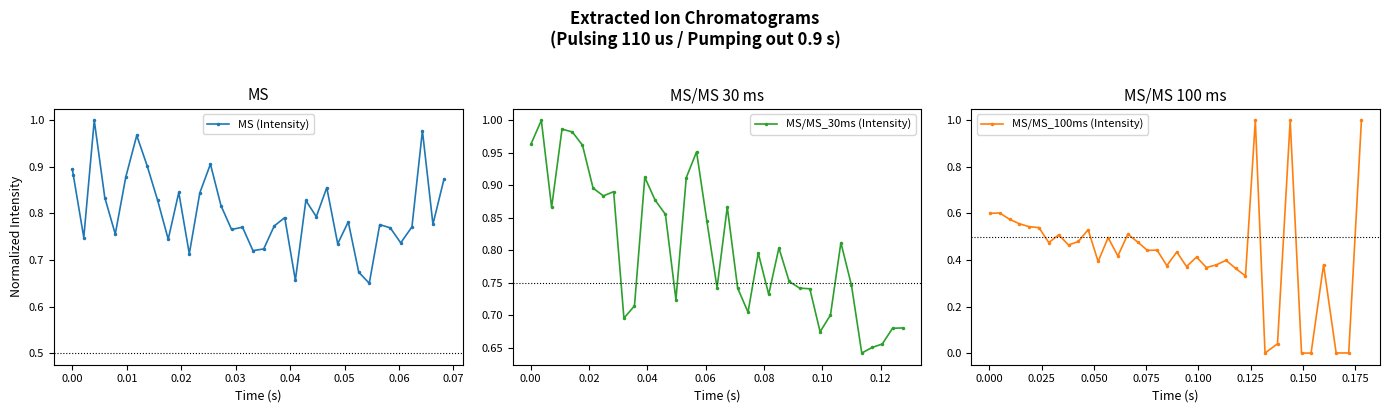

In MS/MS_30ms (Intensity), how many points are lower than both neighbors (excluding endpoints)?

9